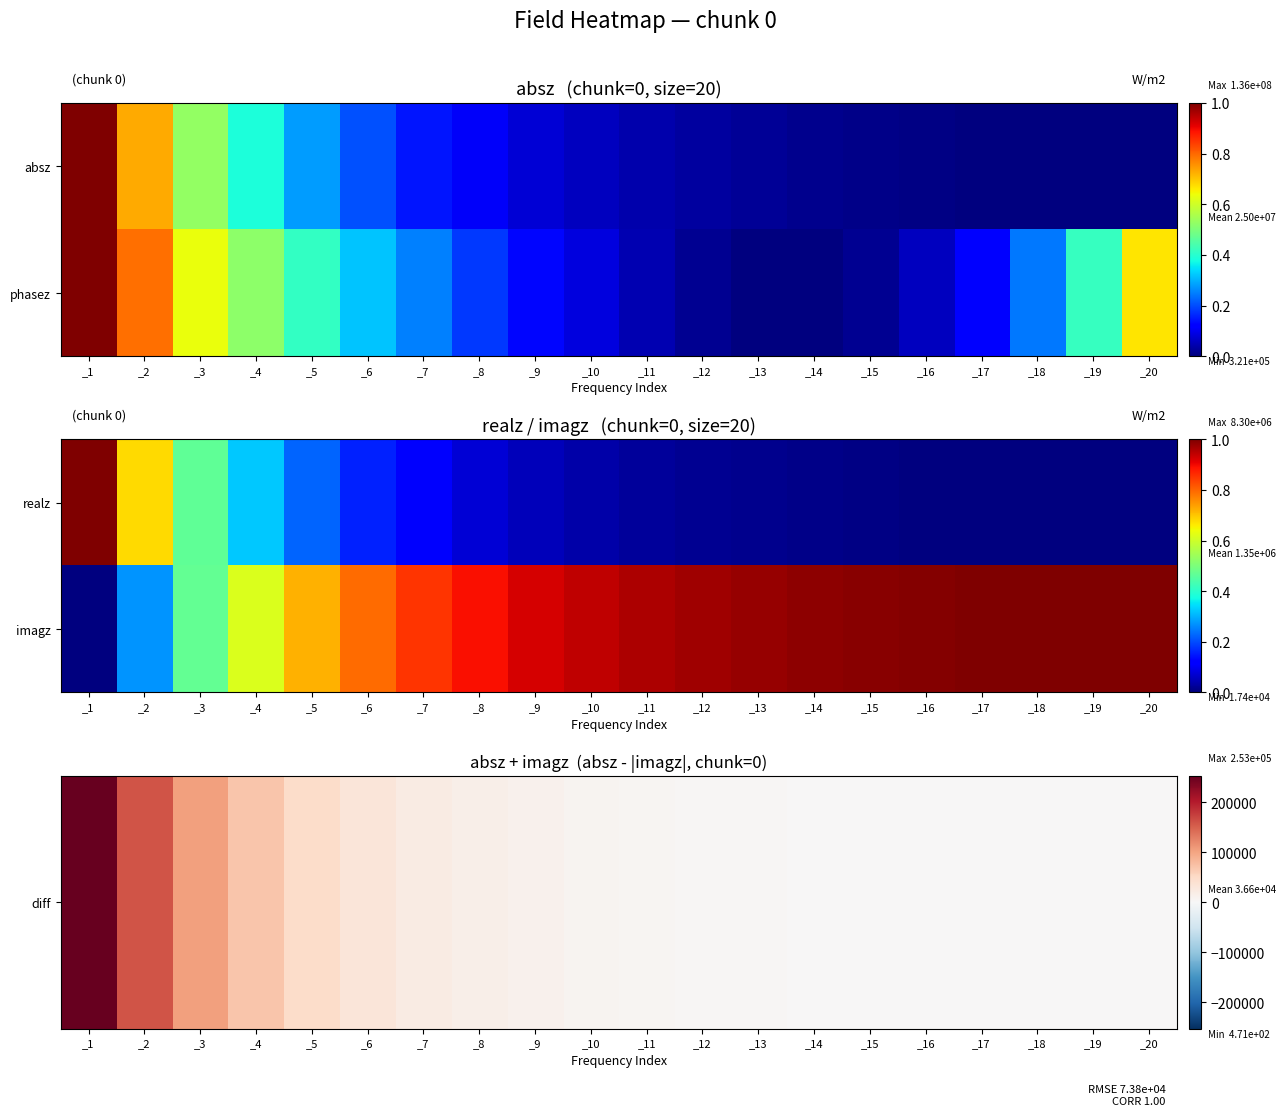

Read the imagz value at _6.

0.8